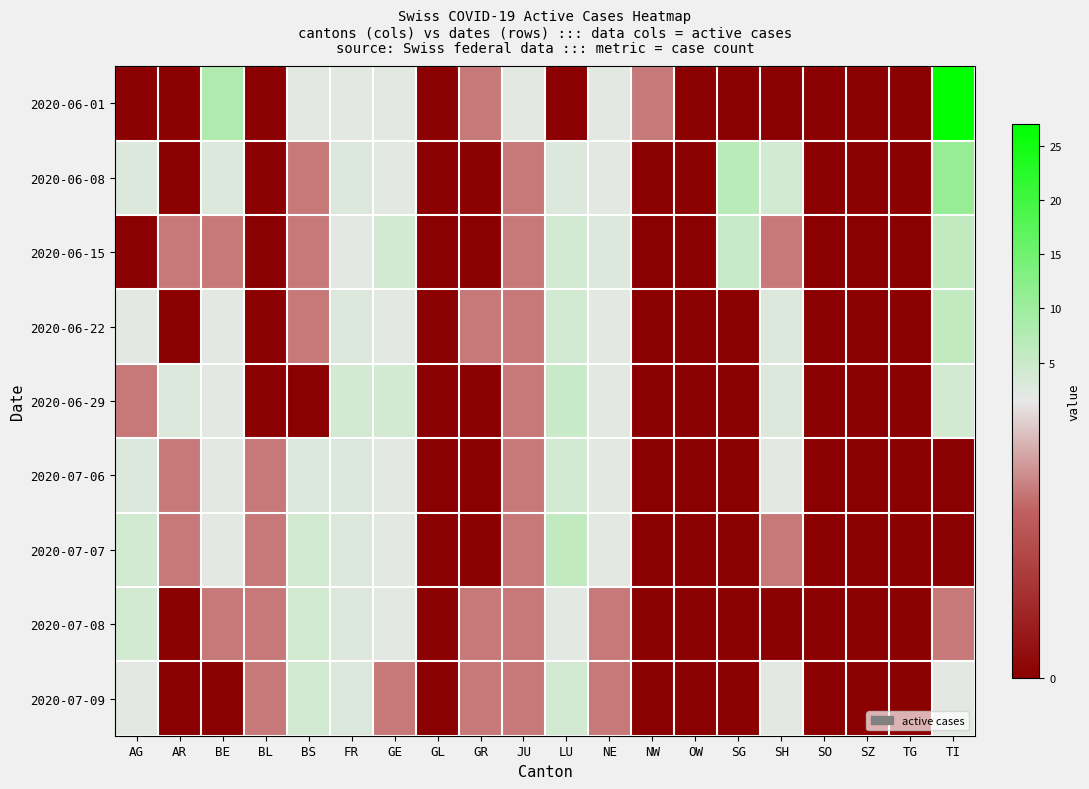

What is the difference between the highest and lowest values at BE?

8